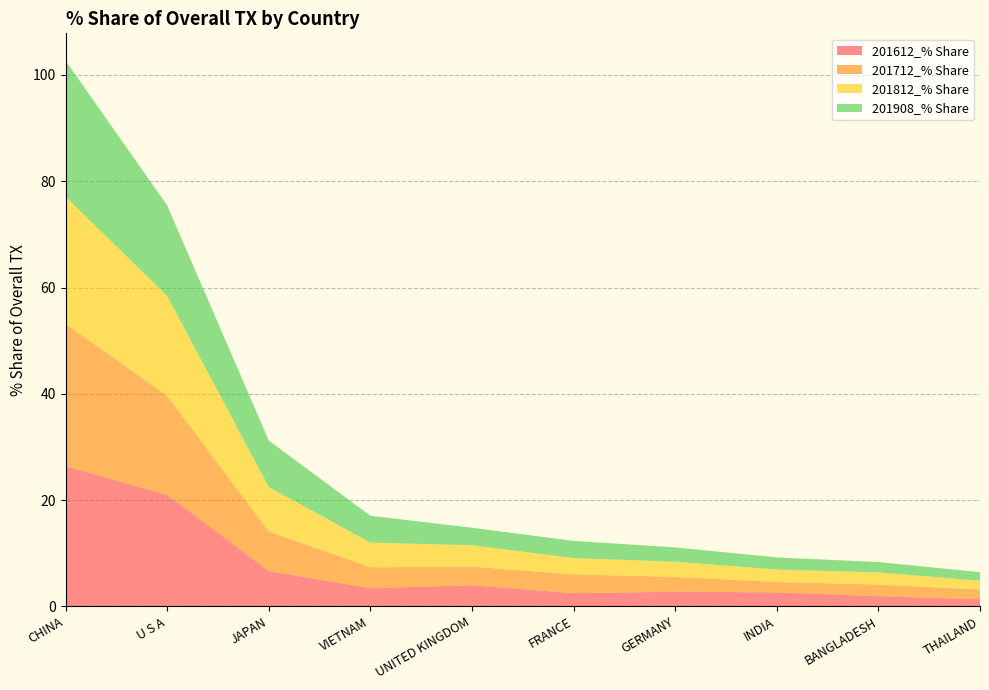

Reading right to left, extract all data points from this chart.

201612_% Share: THAILAND=1.3	BANGLADESH=1.9	INDIA=2.6	GERMANY=2.8	FRANCE=2.5	UNITED KINGDOM=4.0	VIETNAM=3.4	JAPAN=6.7	U S A=21.0	CHINA=26.4
201712_% Share: THAILAND=1.8	BANGLADESH=2.2	INDIA=2.0	GERMANY=2.8	FRANCE=3.5	UNITED KINGDOM=3.5	VIETNAM=4.0	JAPAN=7.4	U S A=18.6	CHINA=26.8
201812_% Share: THAILAND=1.7	BANGLADESH=2.3	INDIA=2.3	GERMANY=2.9	FRANCE=3.1	UNITED KINGDOM=4.0	VIETNAM=4.6	JAPAN=8.4	U S A=18.8	CHINA=23.9
201908_% Share: THAILAND=1.6	BANGLADESH=2.0	INDIA=2.3	GERMANY=2.7	FRANCE=3.2	UNITED KINGDOM=3.3	VIETNAM=5.1	JAPAN=8.7	U S A=17.0	CHINA=25.6